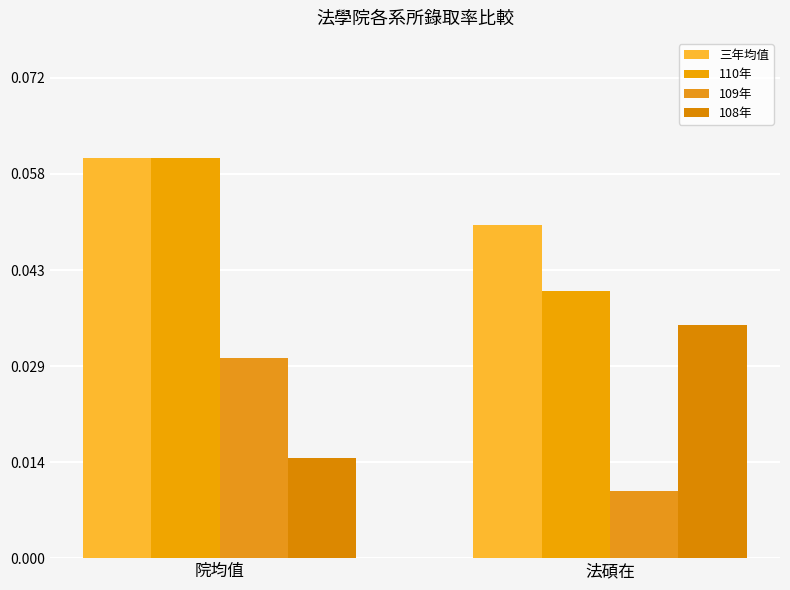

Which has a higher value, 法碩在 or 院均值?

院均值